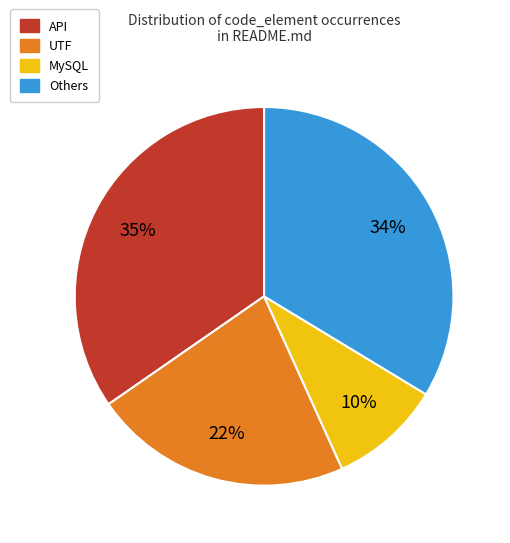

Is there any slice that represents more than half of the pie?

No